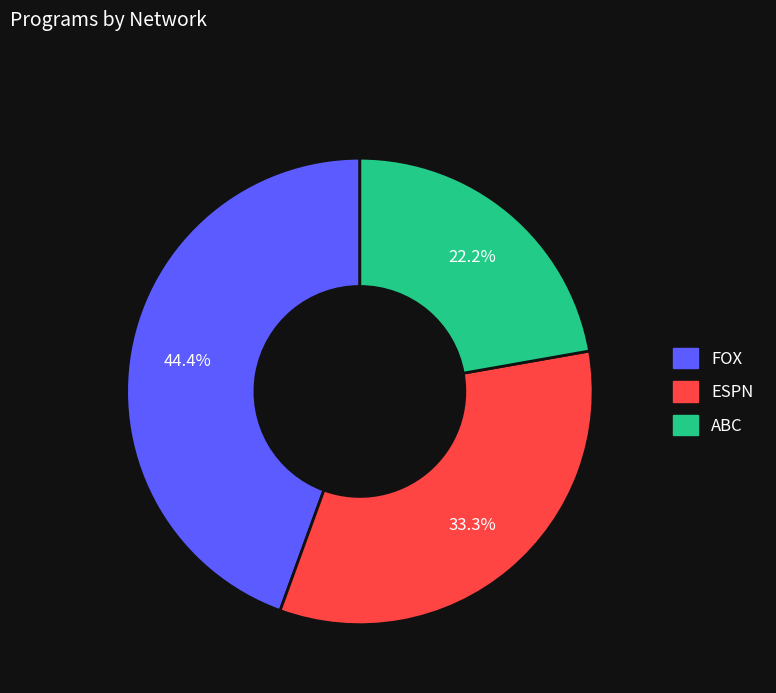

How many segments does this pie chart have?

3